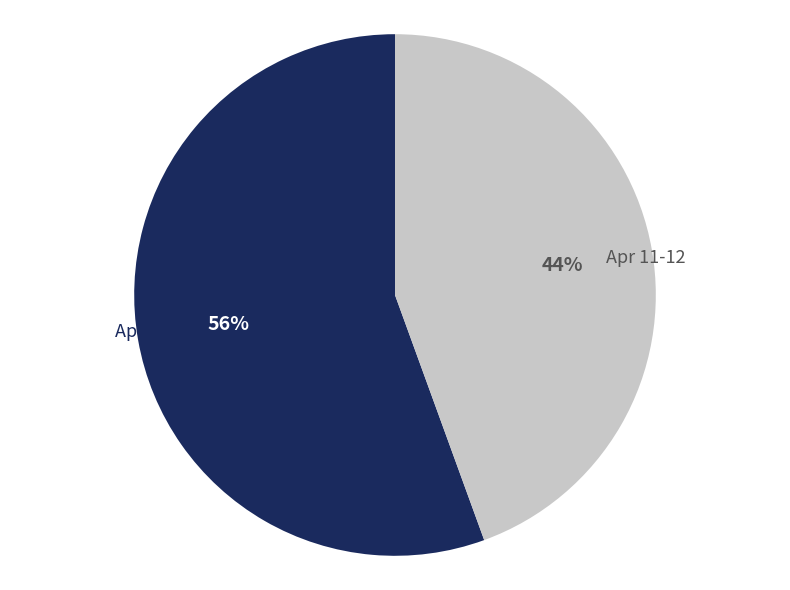

To the nearest percent, what portion does Apr 11-12 represent?

44%